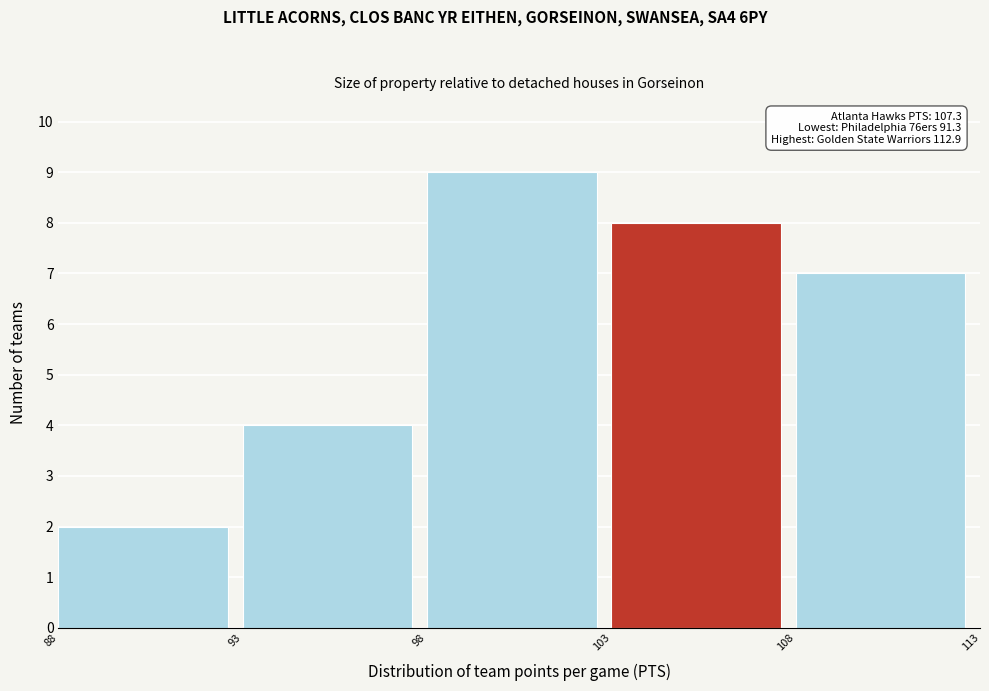

Over which range of the x-axis is the bar tallest?

98 to 103